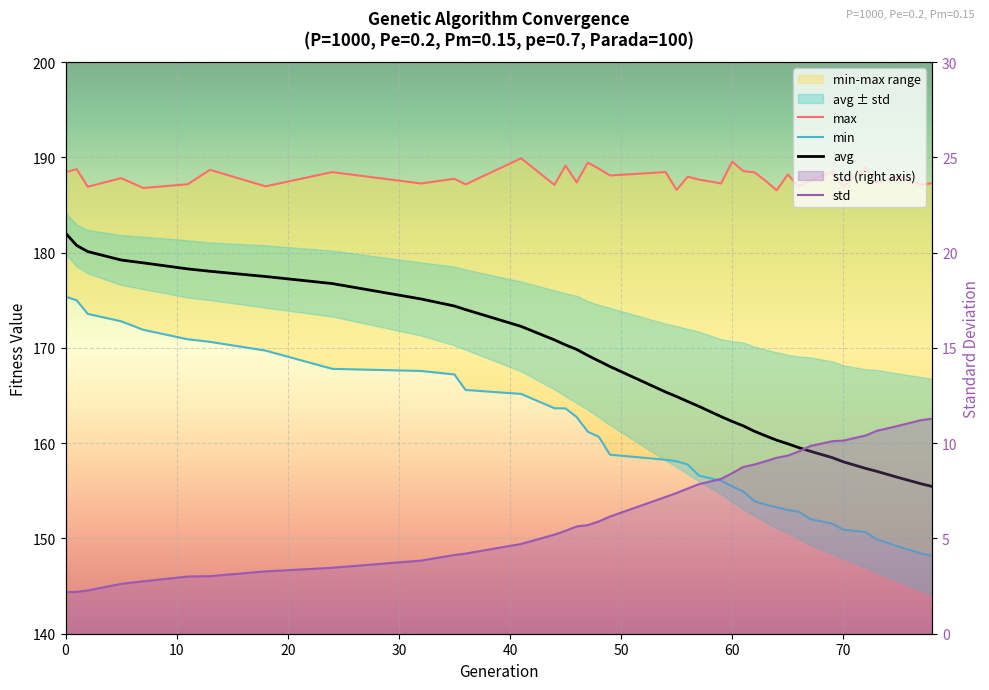

What is the difference between the maximum and minimum values in the min series?

27.2